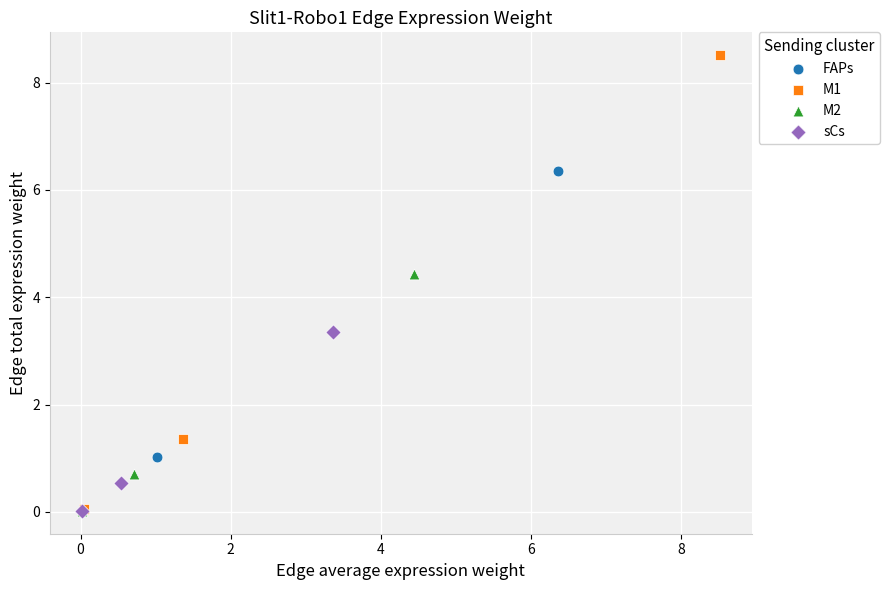

Which series has the widest spread of Y values?

M1